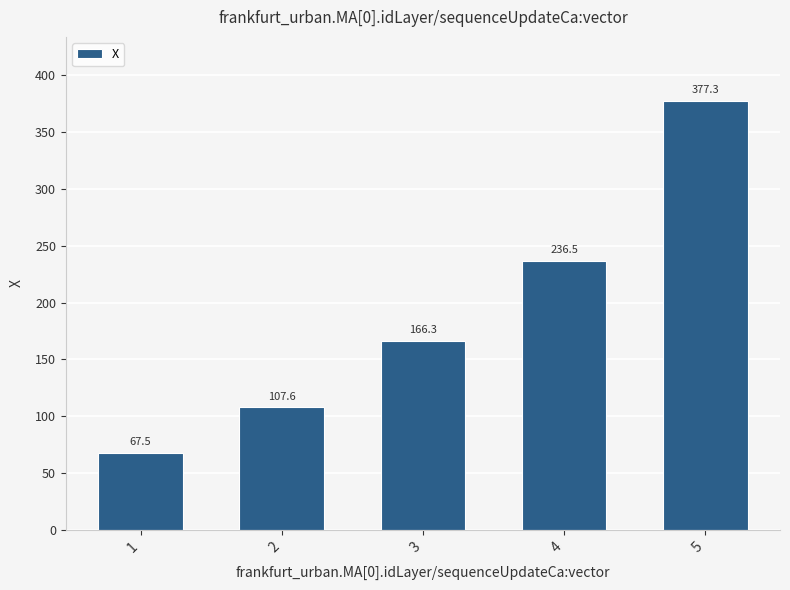

Rank the categories by value from highest to lowest.

5, 4, 3, 2, 1